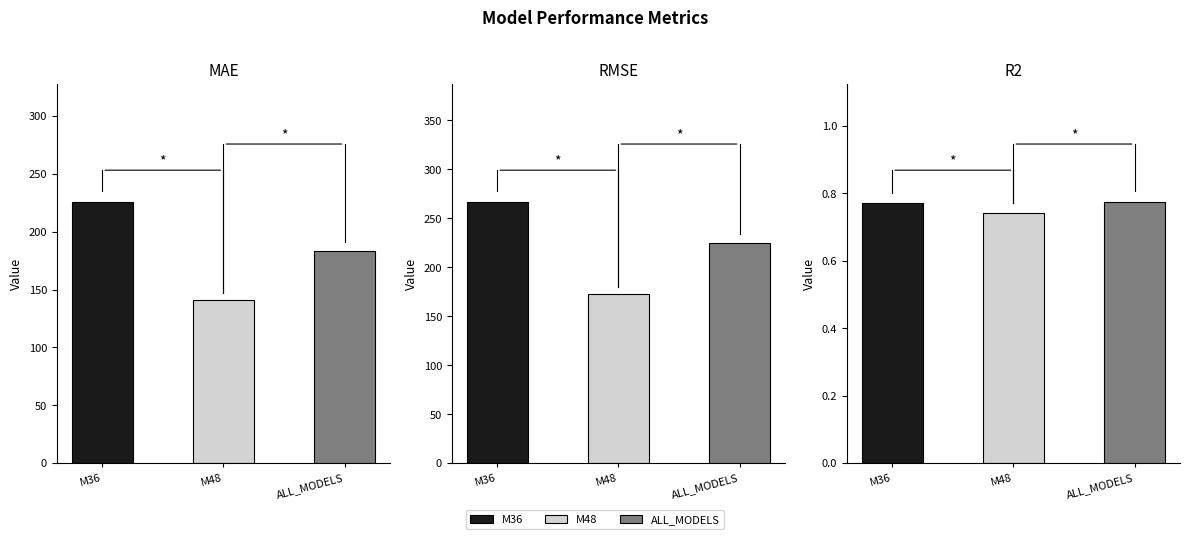

Which has a higher value, ALL_MODELS or M48?

ALL_MODELS